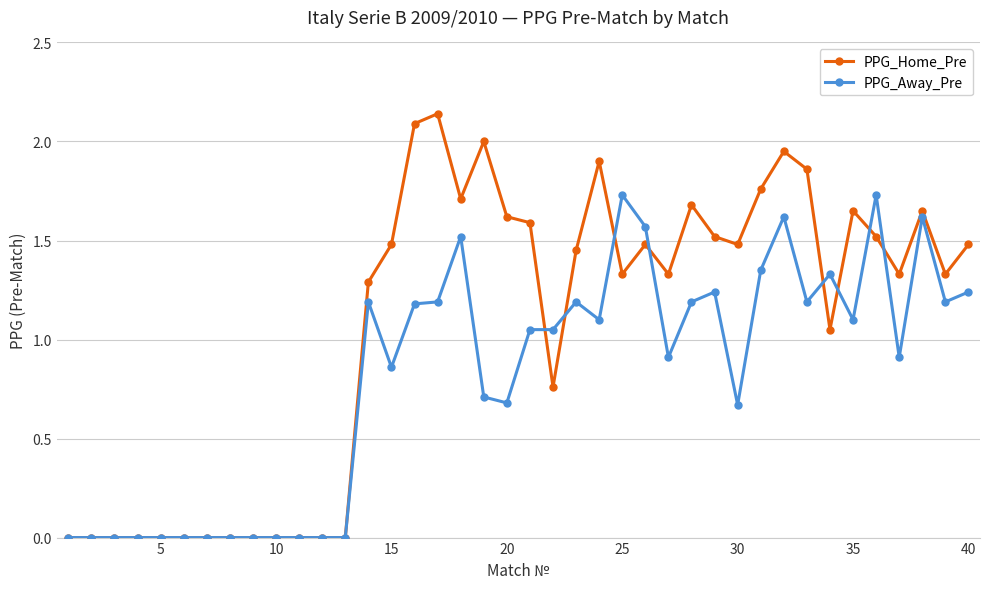

True or false: PPG_Home_Pre has more than 1 interior local peaks.

True